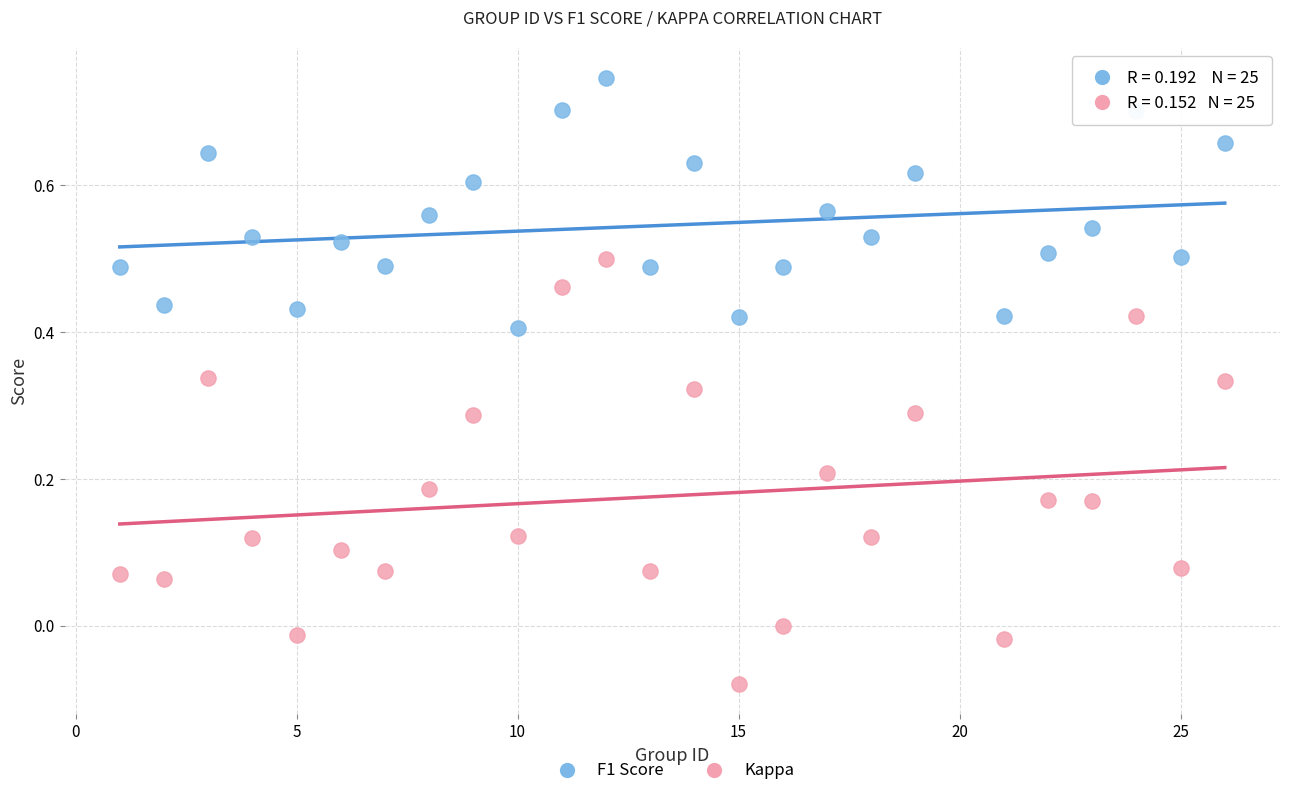

Which series contains the lowest Y value?

Kappa